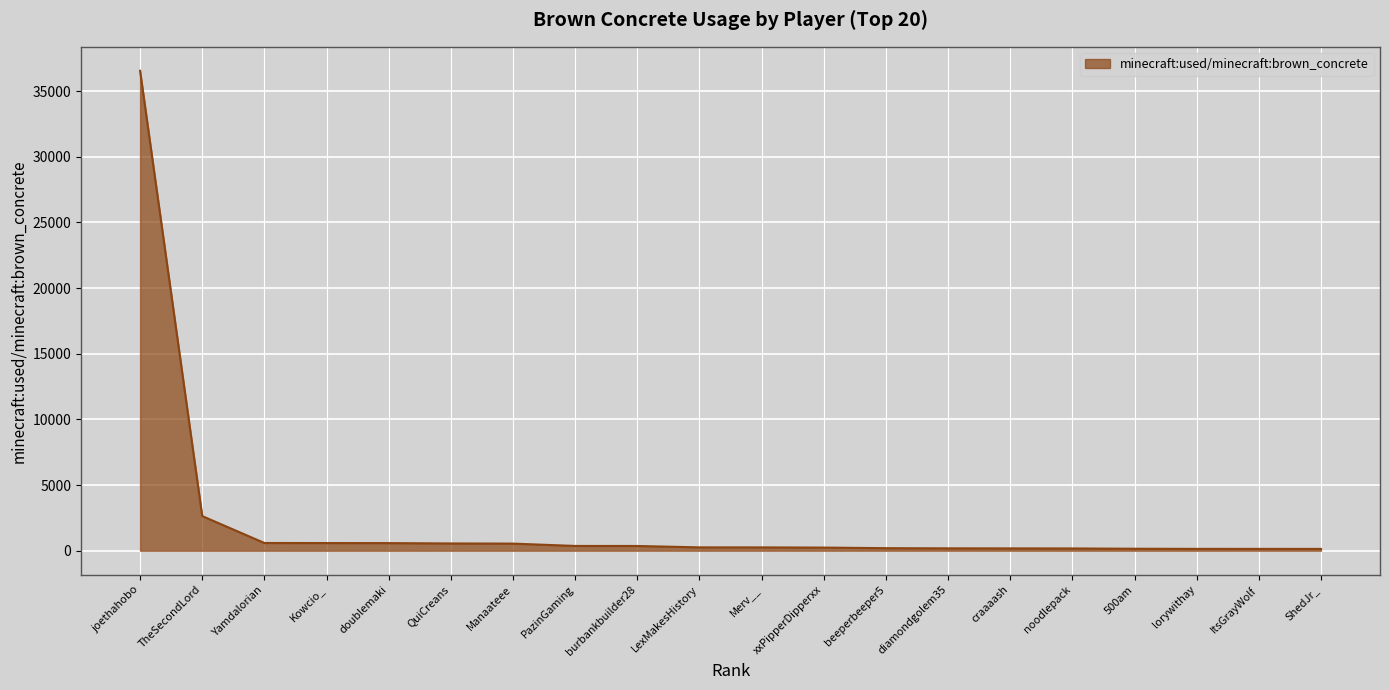

The chart shows a value of 36553 at joethahobo. True or false?

True